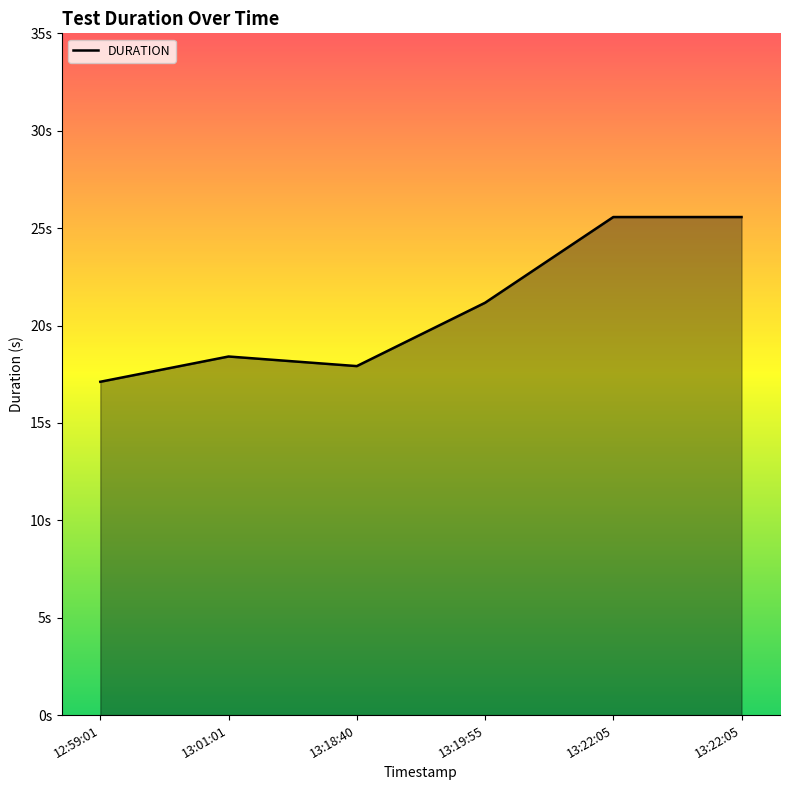

Does the chart have visible grid lines?

No